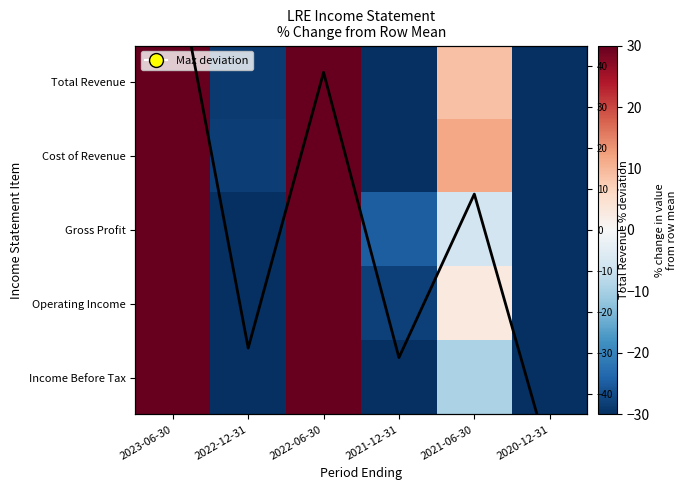

What is the maximum value shown in the chart?

98.9